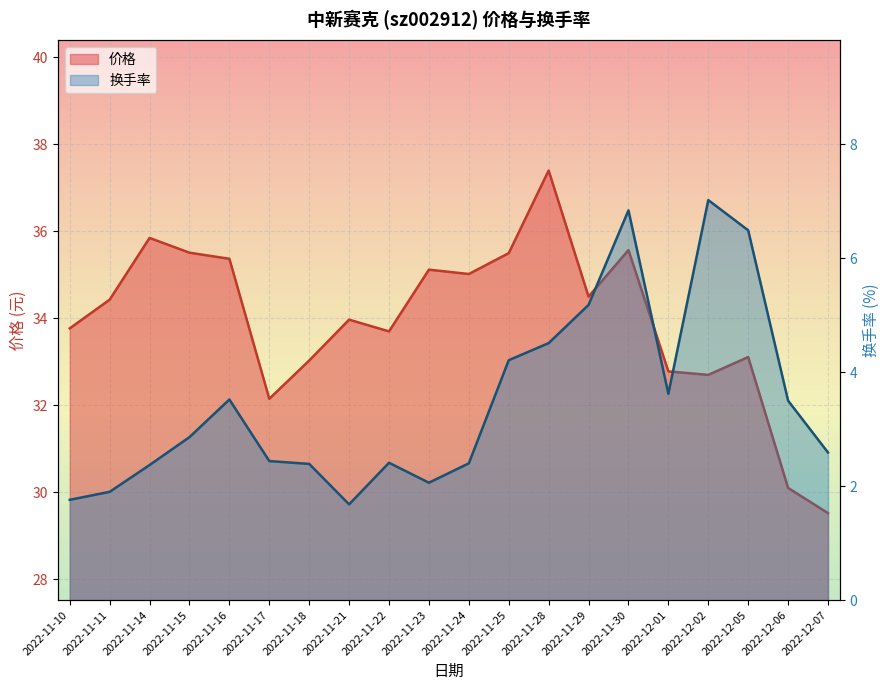

What is the difference between the maximum and minimum values in the 换手率 series?

5.3